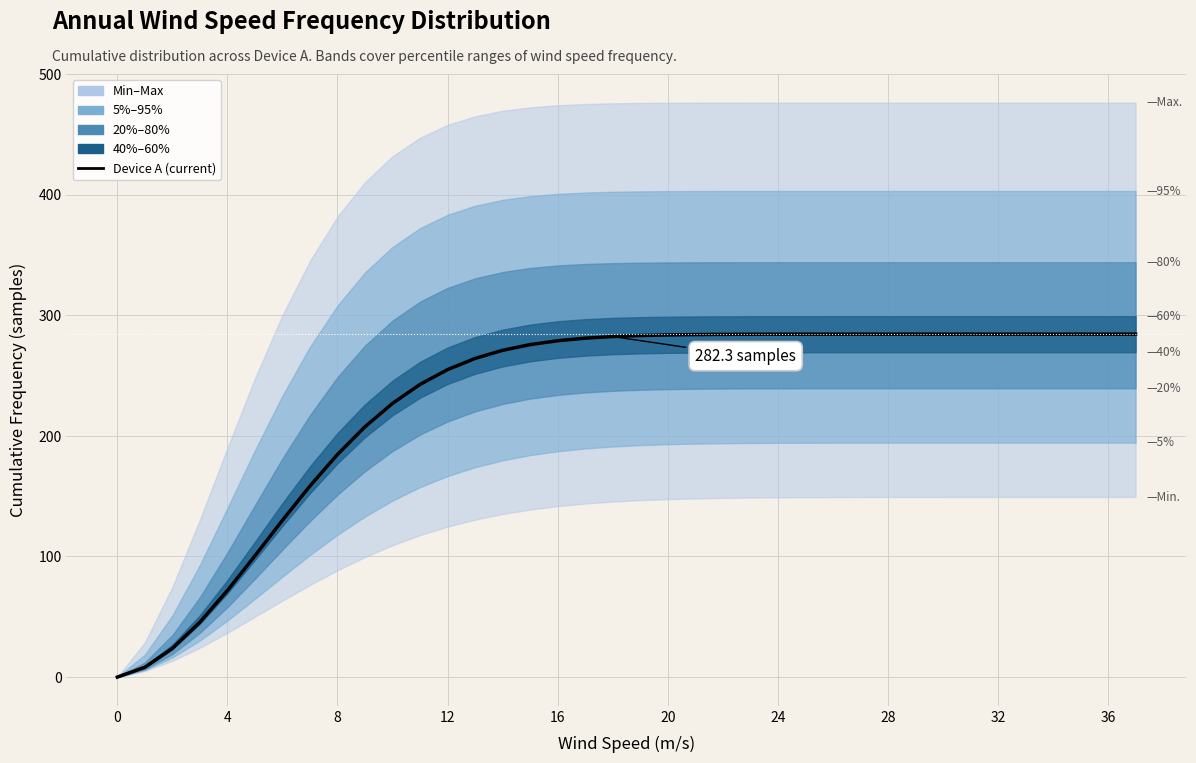

Reading left to right, what are all the values shown in this chart?

0.0	8.2	23.8	45.6	71.8	100.6	130.0	158.4	184.6	207.6	226.9	242.7	254.9	264.2	270.9	275.7	278.9	281.0	282.3	283.2	283.7	284.0	284.1	284.2	284.3	284.3	284.3	284.3	284.3	284.3	284.3	284.3	284.3	284.3	284.3	284.3	284.3	284.3